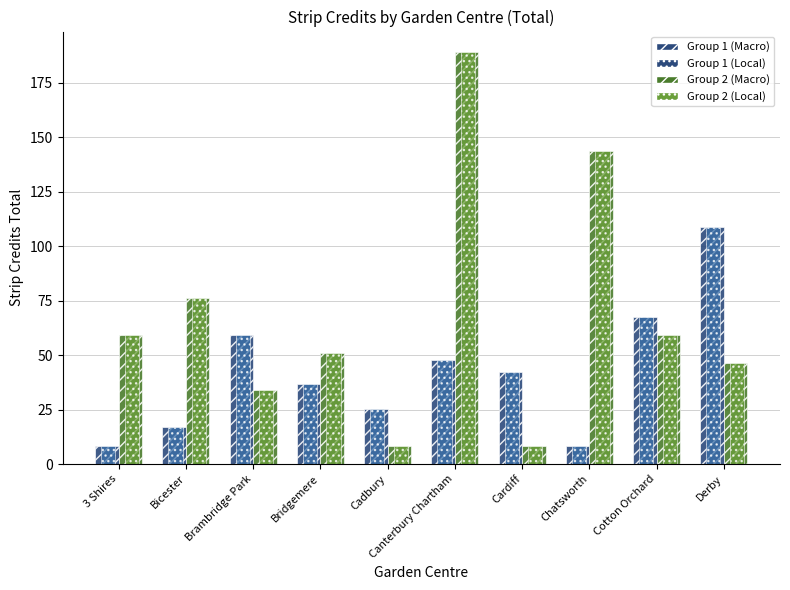

What is the spread (max minus min) of values at 3 Shires?

50.8